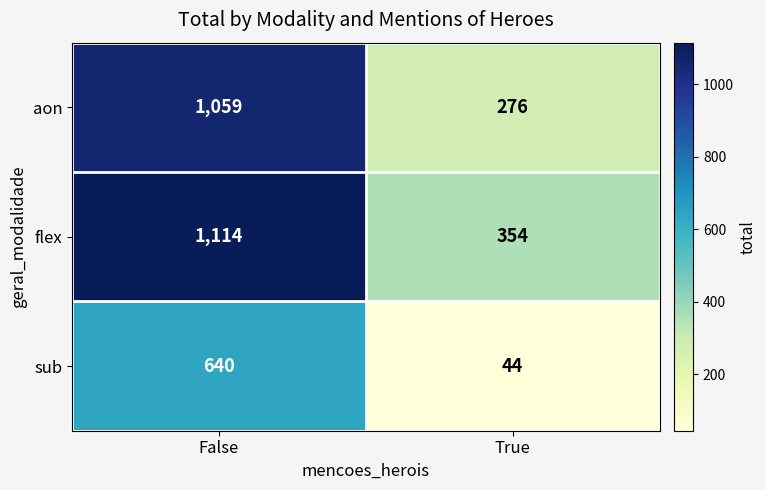

Count the number of data series in this chart.

3